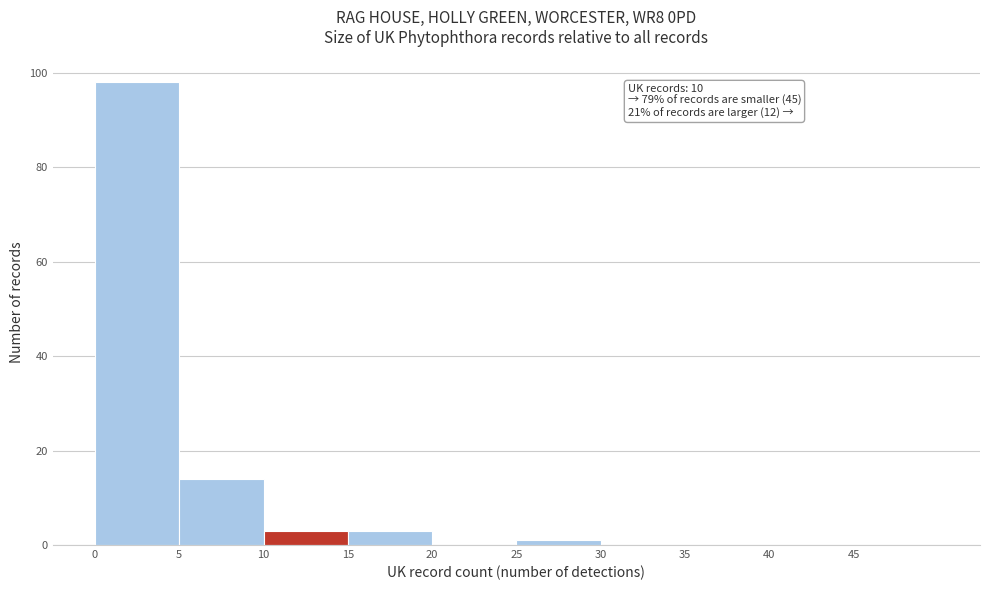

Which range on the x-axis has the tallest bar?

0 to 5